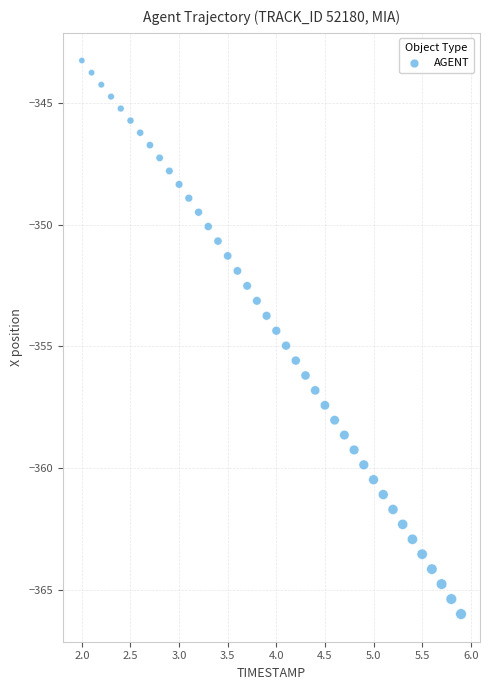

What is the range of Y values (max minus min)?

22.7